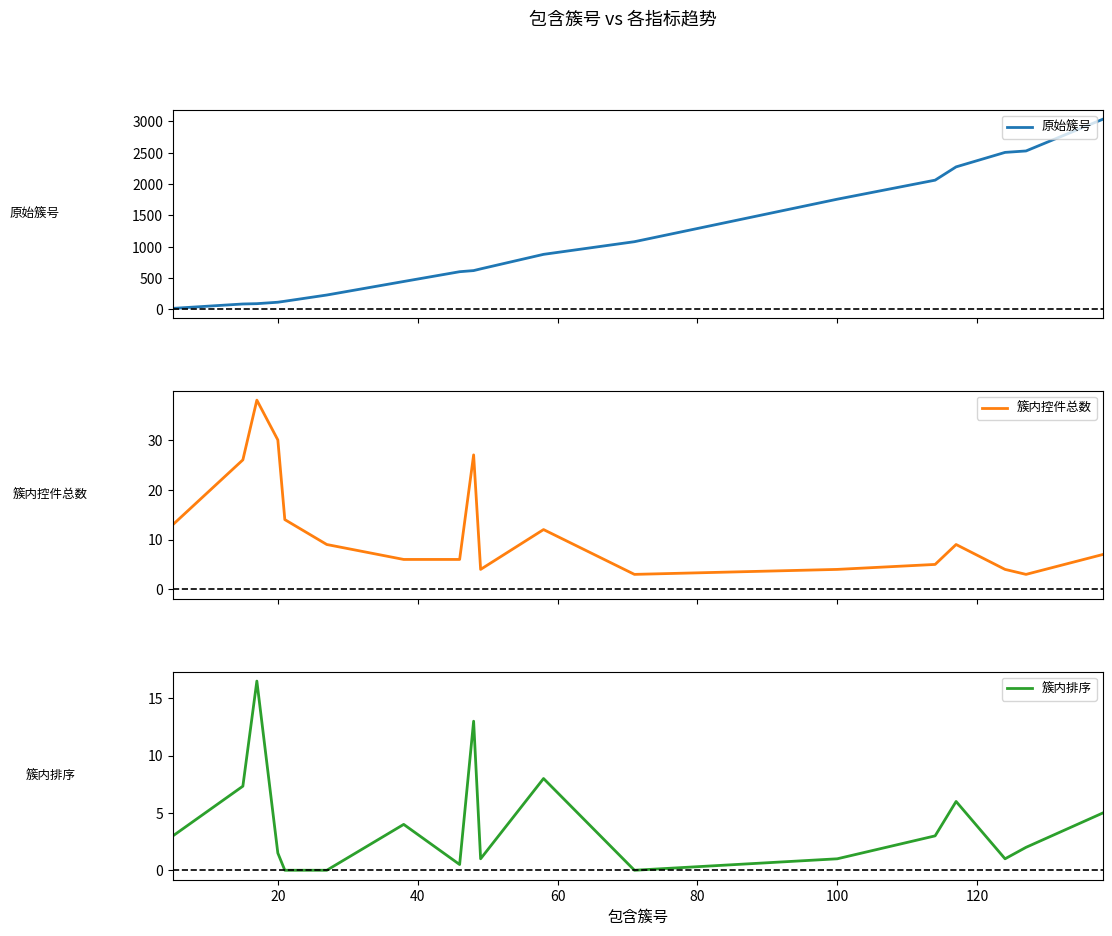

What is the highest value of the 簇内排序 series?

16.5